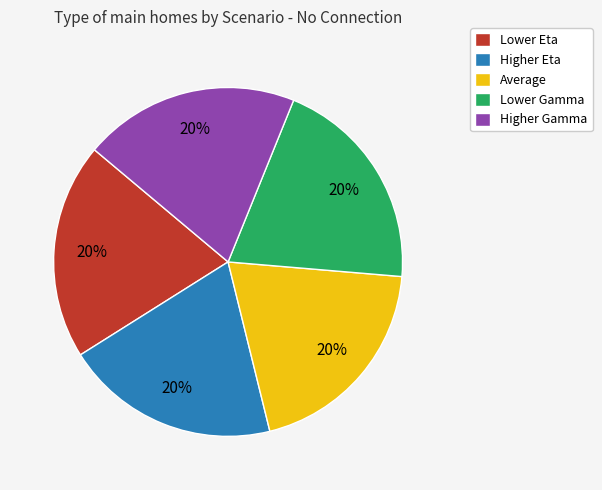

Is Higher Eta the majority of the pie?

No